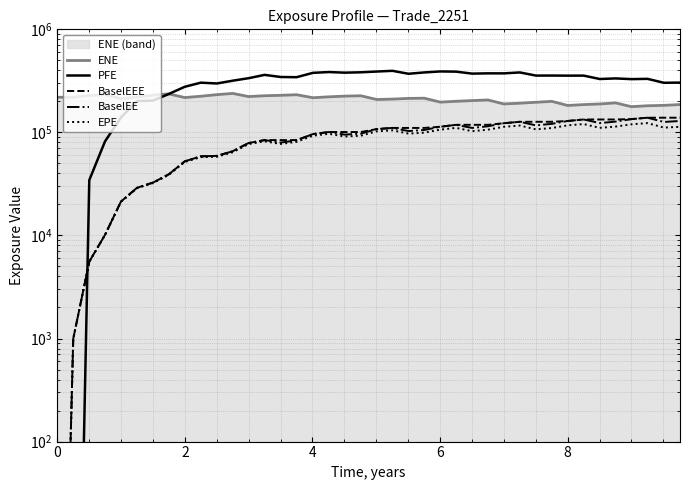

True or false: EPE and BaselEE intersect in this chart.

False